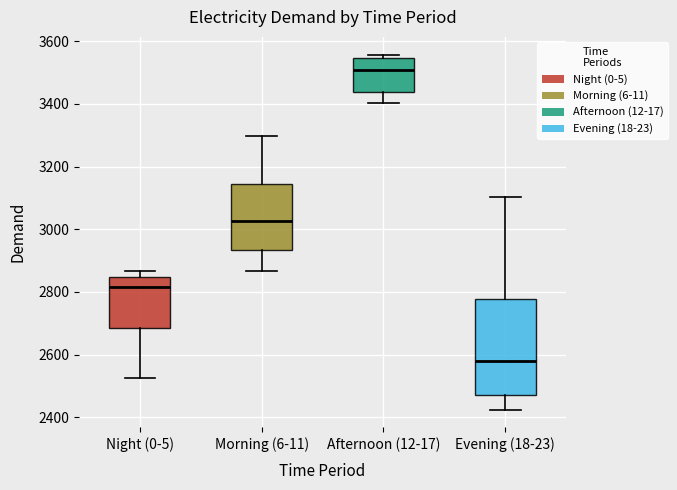

Which box has the highest median line?

Afternoon (12-17)